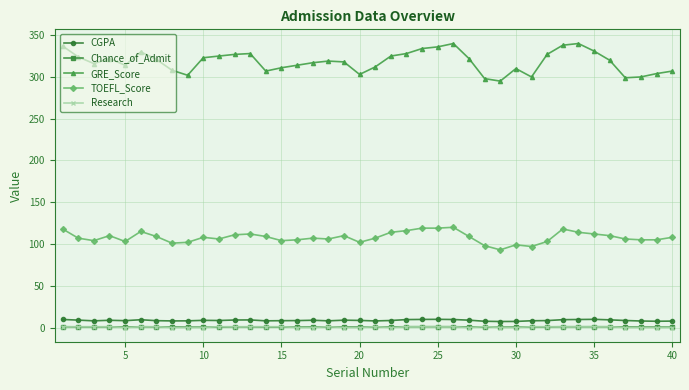

At how many categories does at least one series exceed 137?

40